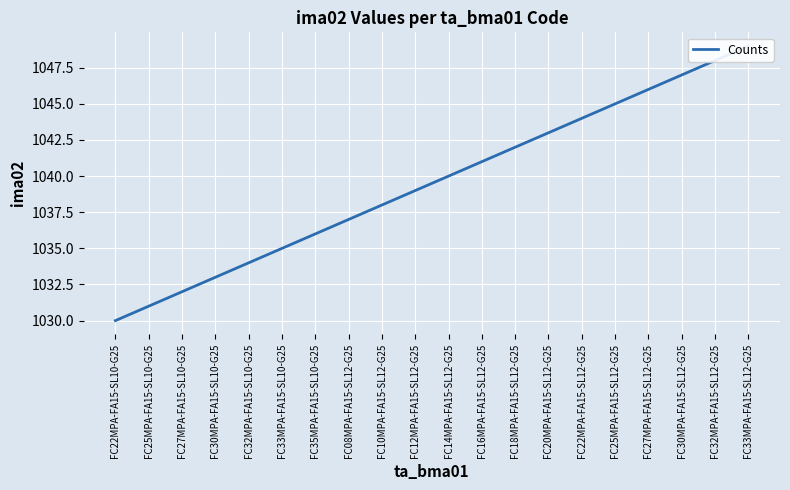

List the labels in order of value, largest first.

FC33MPA-FA15-SL12-G25, FC32MPA-FA15-SL12-G25, FC30MPA-FA15-SL12-G25, FC27MPA-FA15-SL12-G25, FC25MPA-FA15-SL12-G25, FC22MPA-FA15-SL12-G25, FC20MPA-FA15-SL12-G25, FC18MPA-FA15-SL12-G25, FC16MPA-FA15-SL12-G25, FC14MPA-FA15-SL12-G25, FC12MPA-FA15-SL12-G25, FC10MPA-FA15-SL12-G25, FC08MPA-FA15-SL12-G25, FC35MPA-FA15-SL10-G25, FC33MPA-FA15-SL10-G25, FC32MPA-FA15-SL10-G25, FC30MPA-FA15-SL10-G25, FC27MPA-FA15-SL10-G25, FC25MPA-FA15-SL10-G25, FC22MPA-FA15-SL10-G25